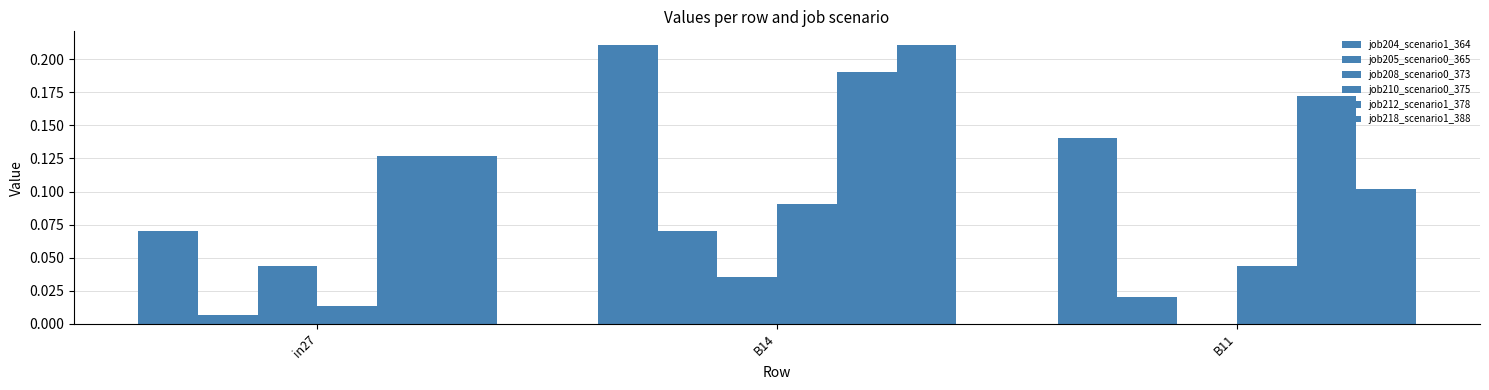

What is the sum of all job210_scenario0_375 values?

0.1